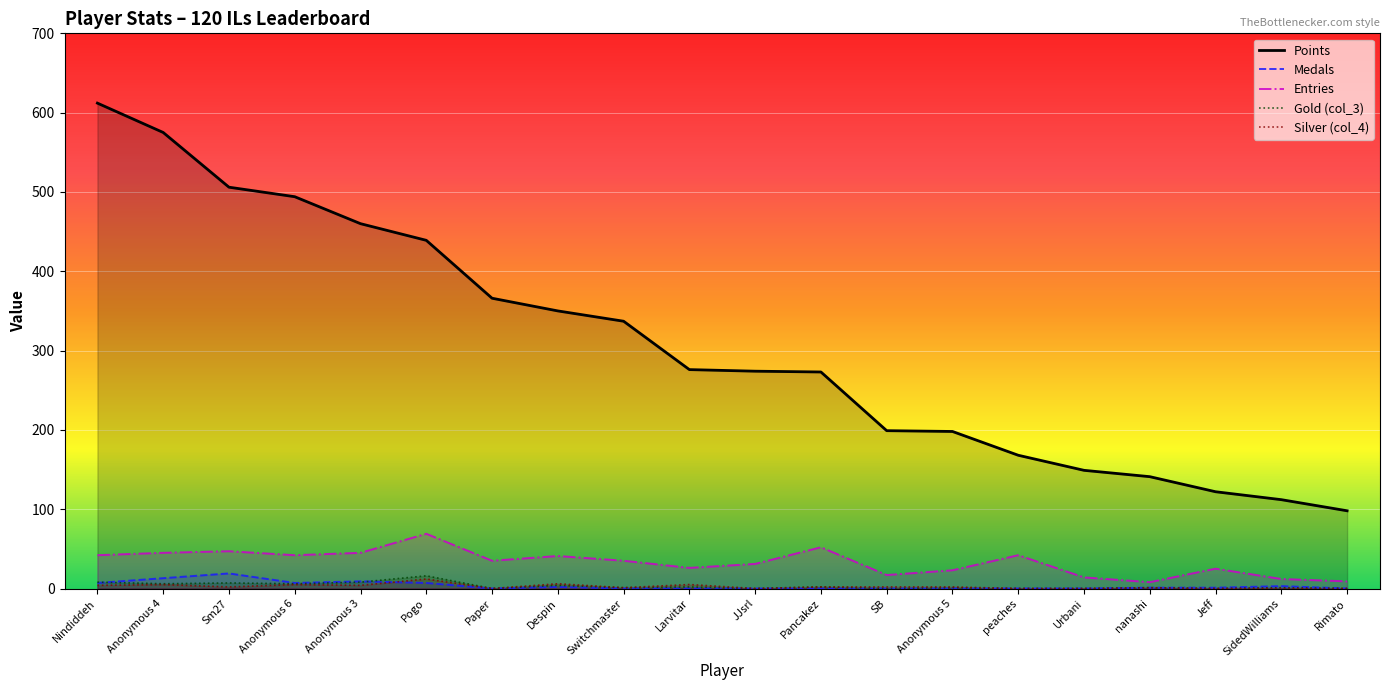

Rank the series by their maximum value, from highest to lowest.

Points, Entries, Medals, Gold (col_3), Silver (col_4)